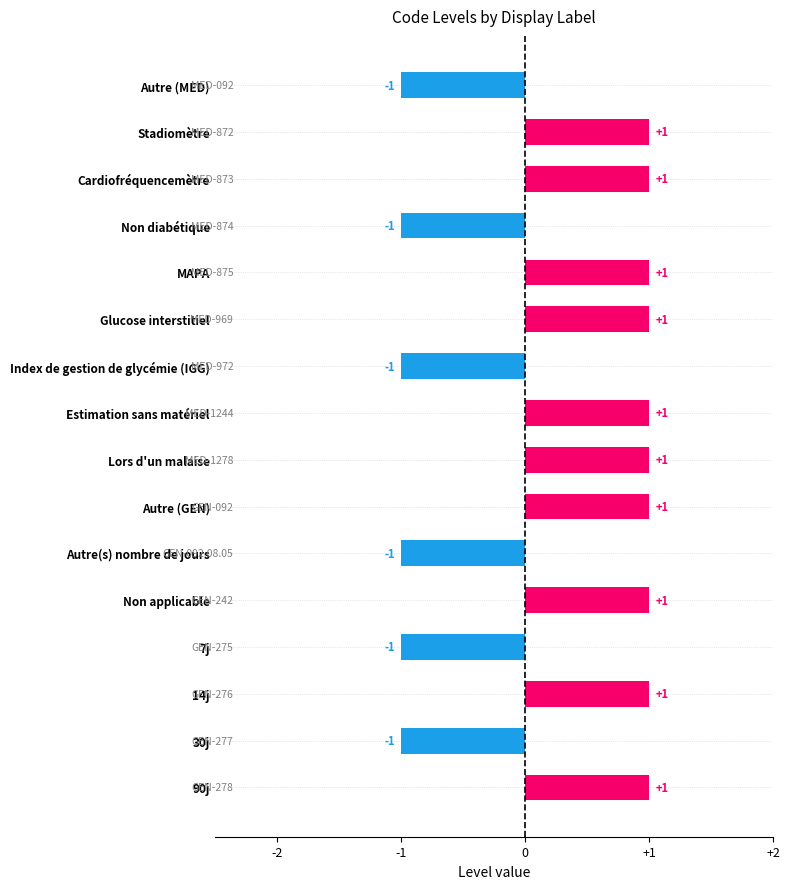

Between Glucose interstitiel and Autre(s) nombre de jours, which is larger?

Glucose interstitiel